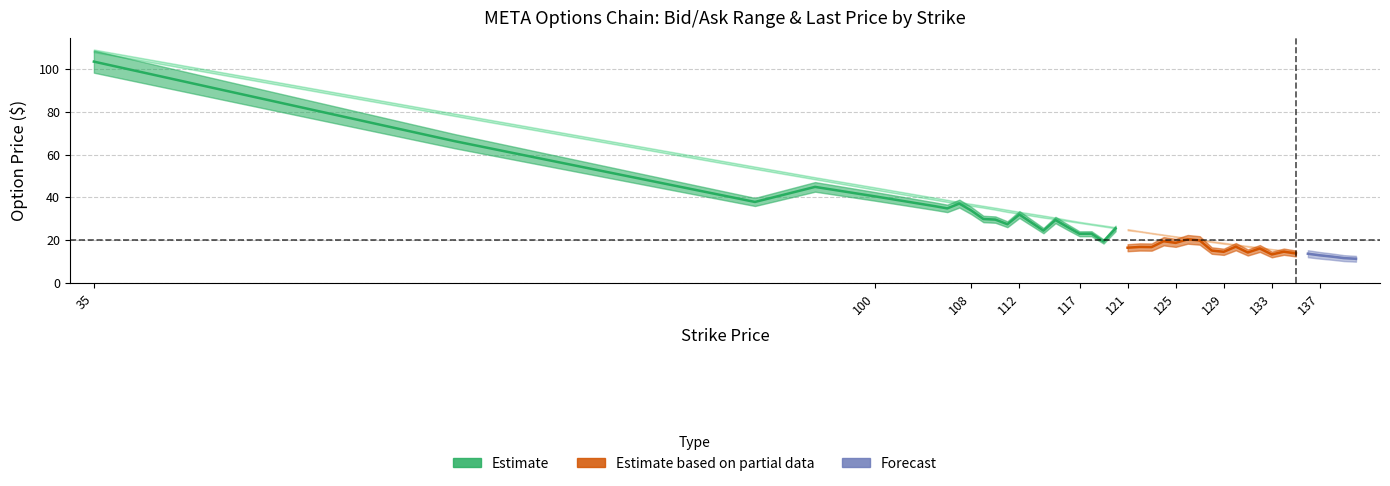

True or false: ask and impliedVolatility intersect in this chart.

False